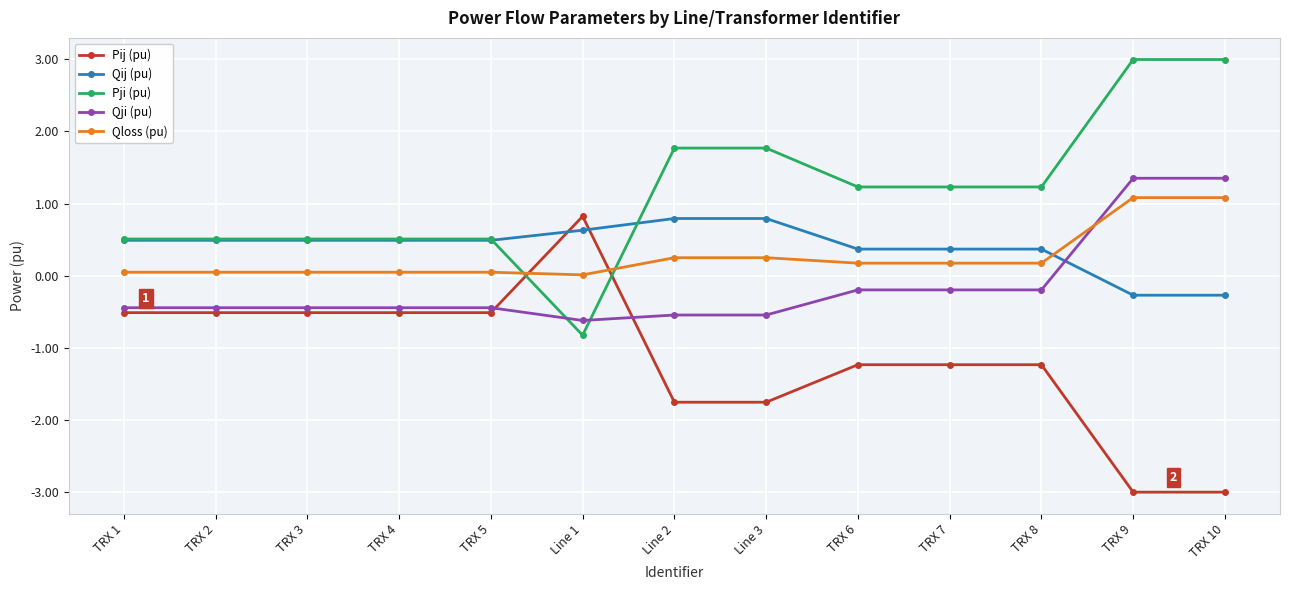

What is the label of the 1st point from the left?

TRX 1